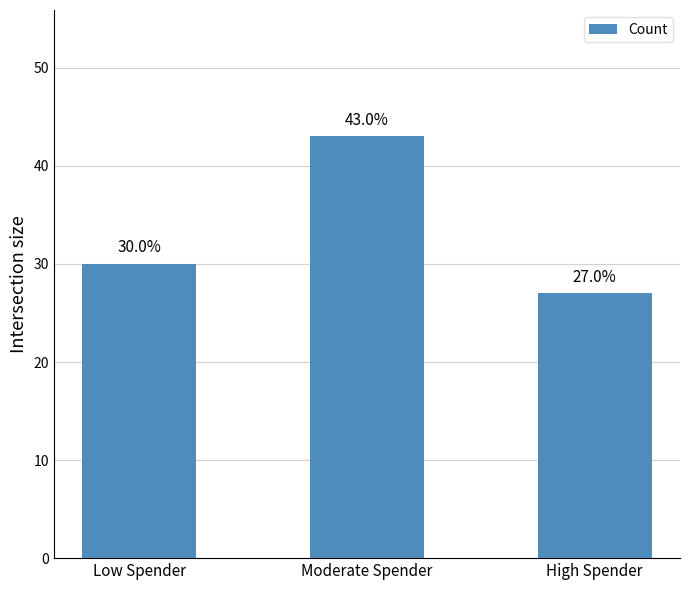

Rank the categories by value from lowest to highest.

High Spender, Low Spender, Moderate Spender